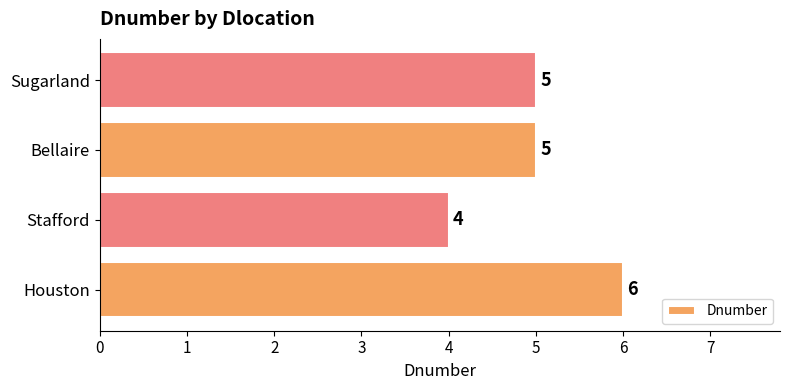

Reading bottom to top, extract all data points from this chart.

Houston=6	Stafford=4	Bellaire=5	Sugarland=5